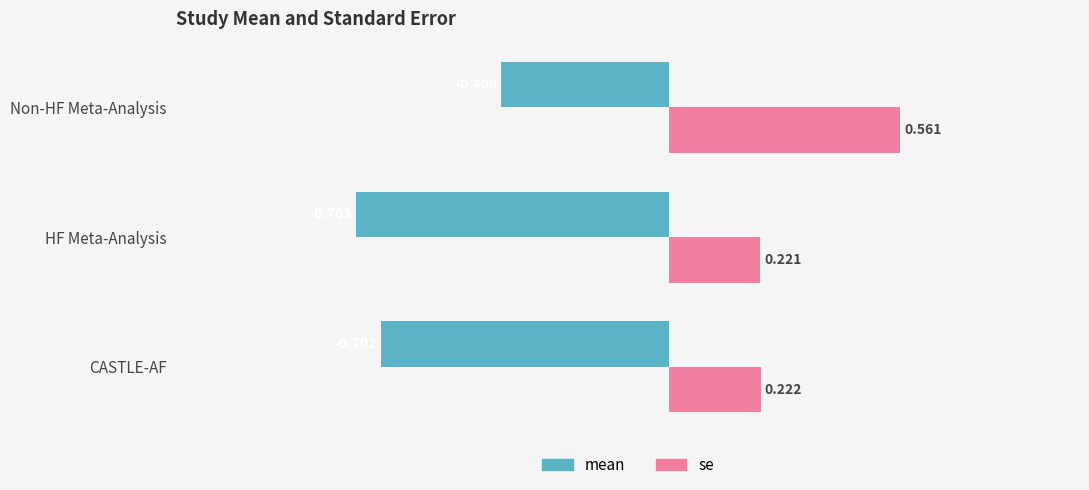

Which series has the largest total across all categories?

se